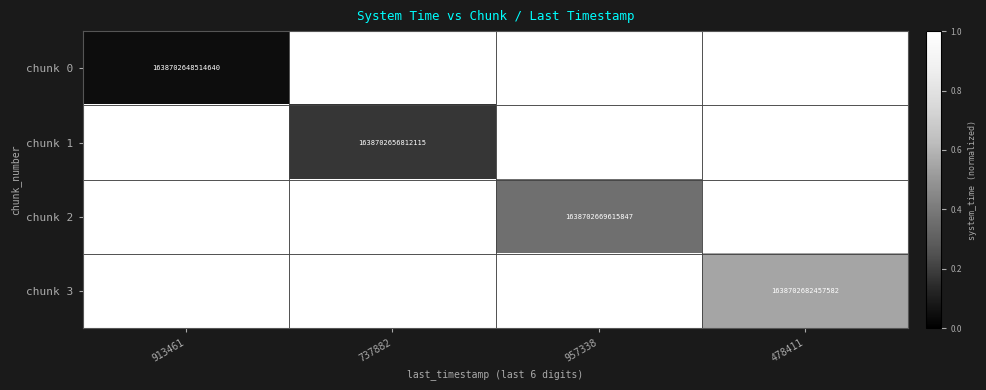

The value of chunk 2 at 957338 is 2593500888574894. True or false?

False